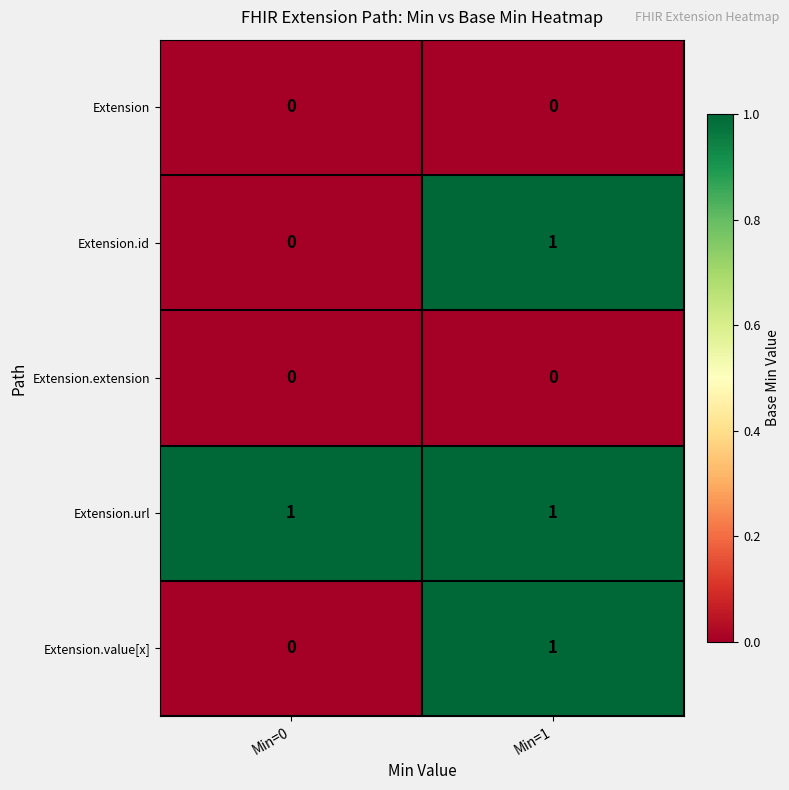

The value of Extension.id at Min=1 is 2. True or false?

False